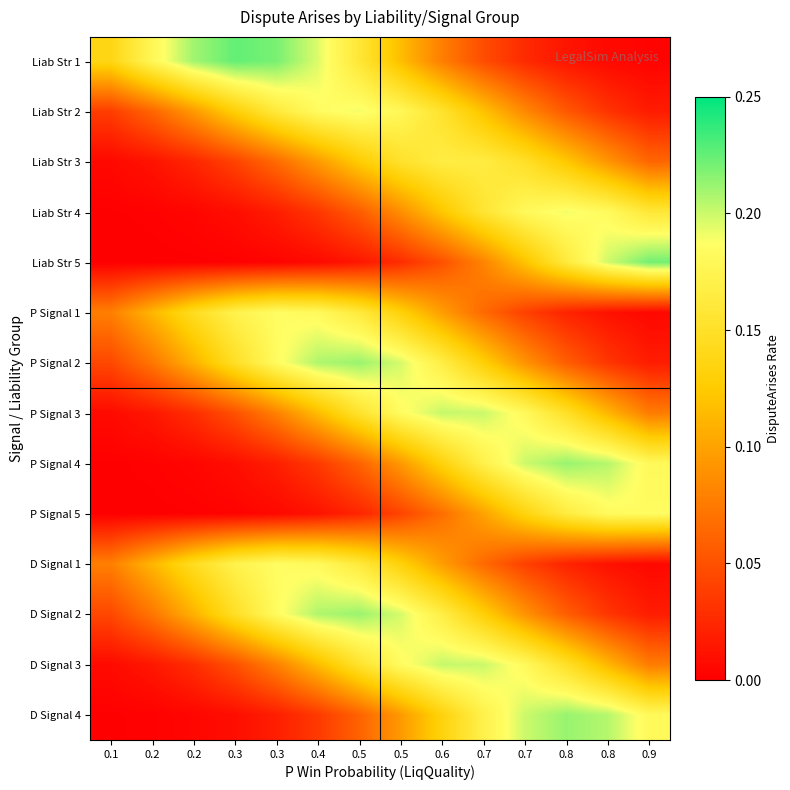

What is the greatest value displayed?

0.2